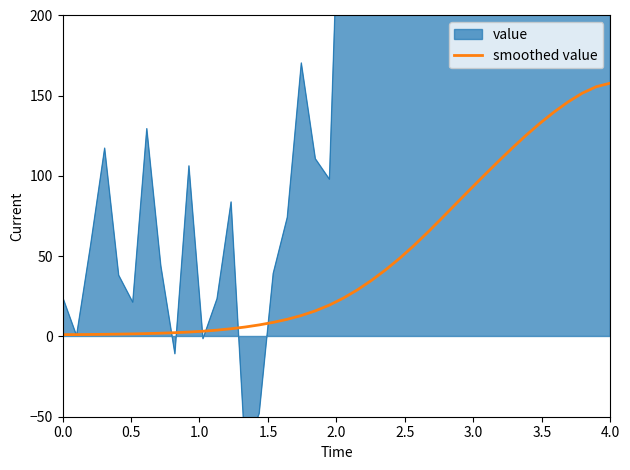

What is the highest value of the smoothed value series?

157.9